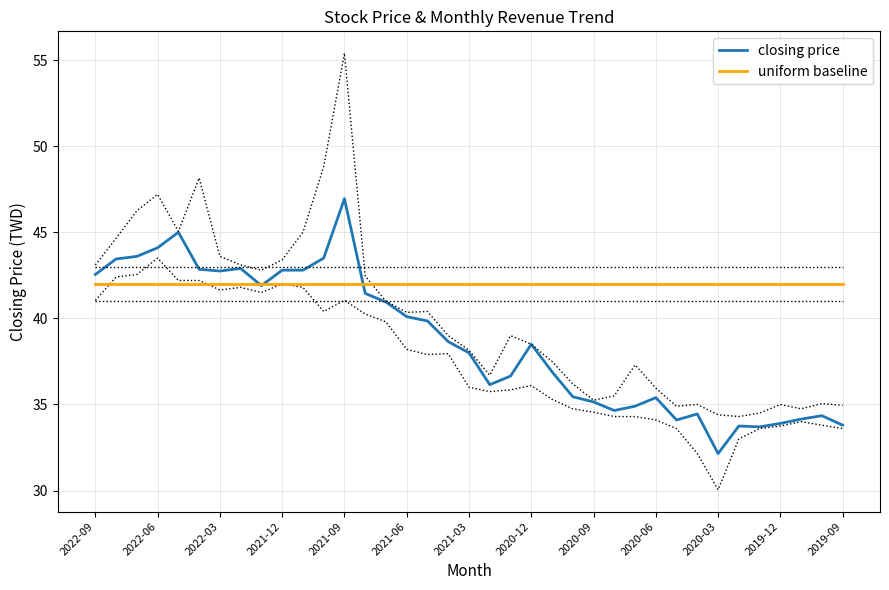

At how many categories does at least one series exceed 38?

37